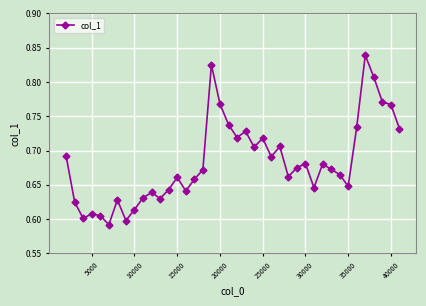

True or false: the data has more than 2 interior local peaks.

True